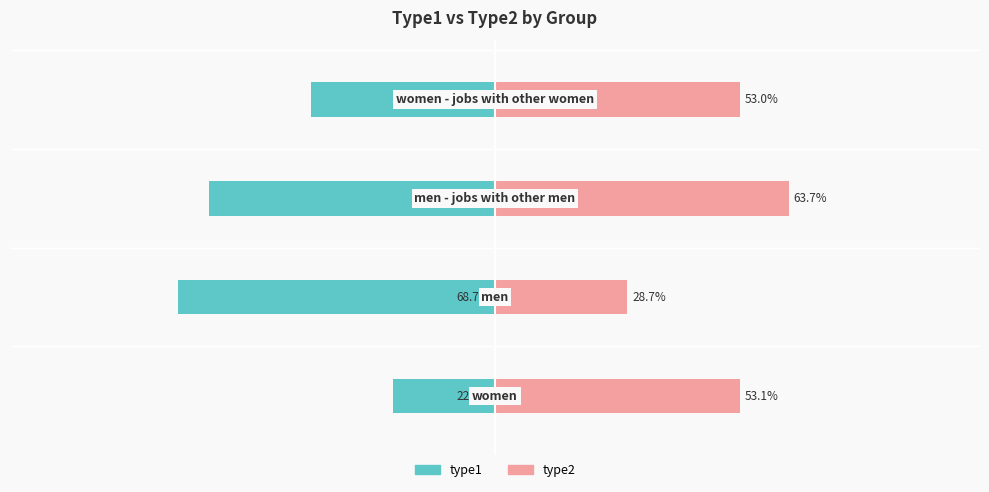

How many groups of bars are there?

4